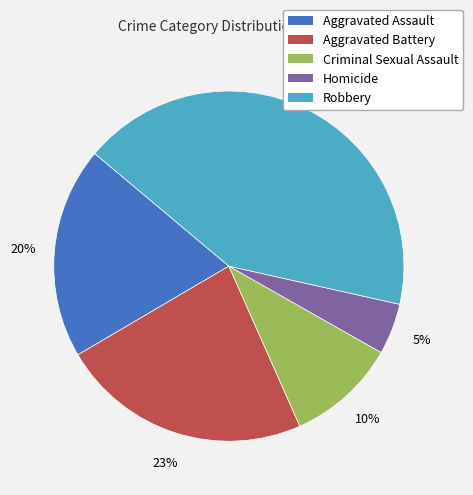

To the nearest percent, what is the average slice percentage?

20%